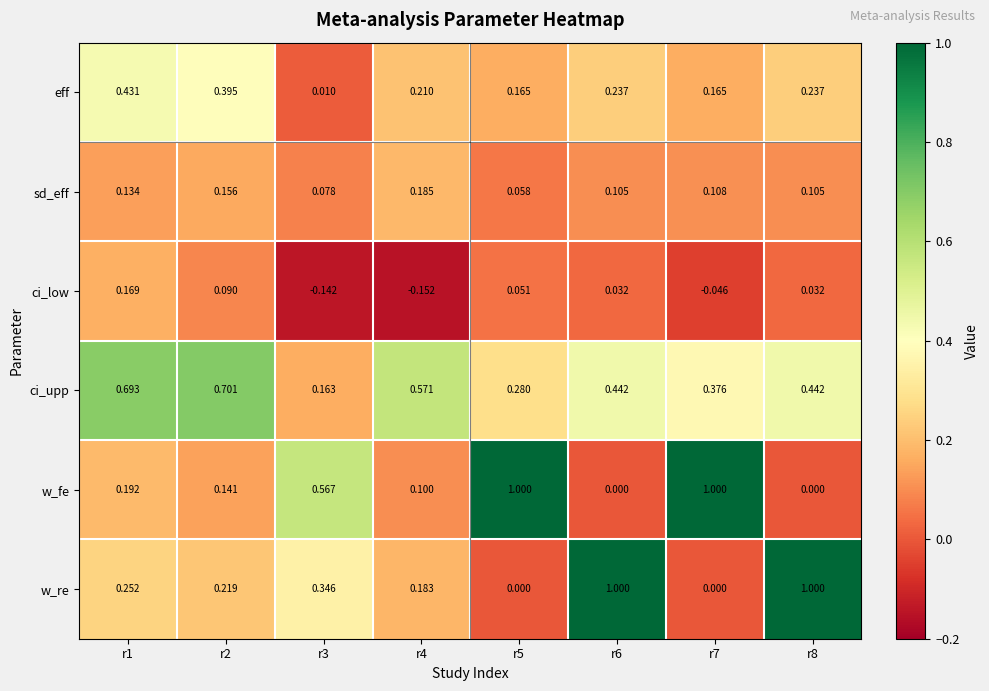

Between r3 and r6, which series saw the biggest shift?

w_re